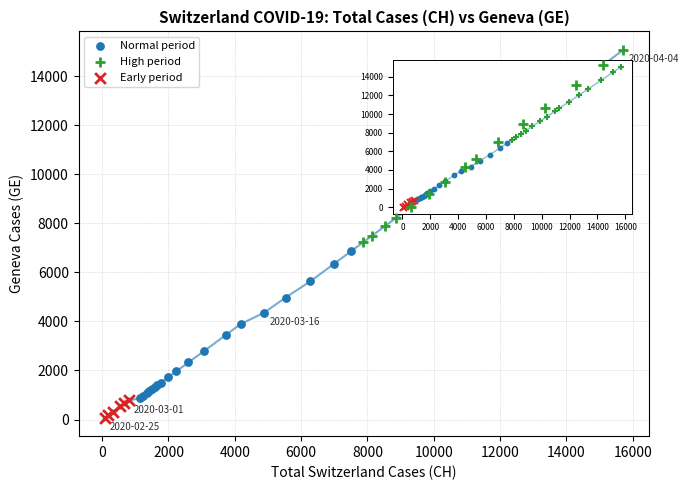

Which series reaches the minimum Y coordinate?

Early period